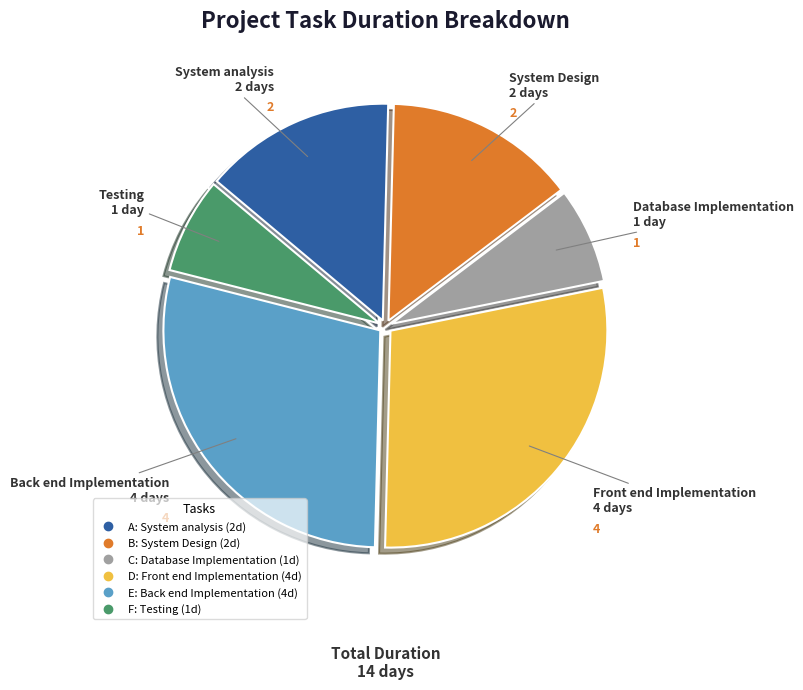

Does any single category account for the majority?

No